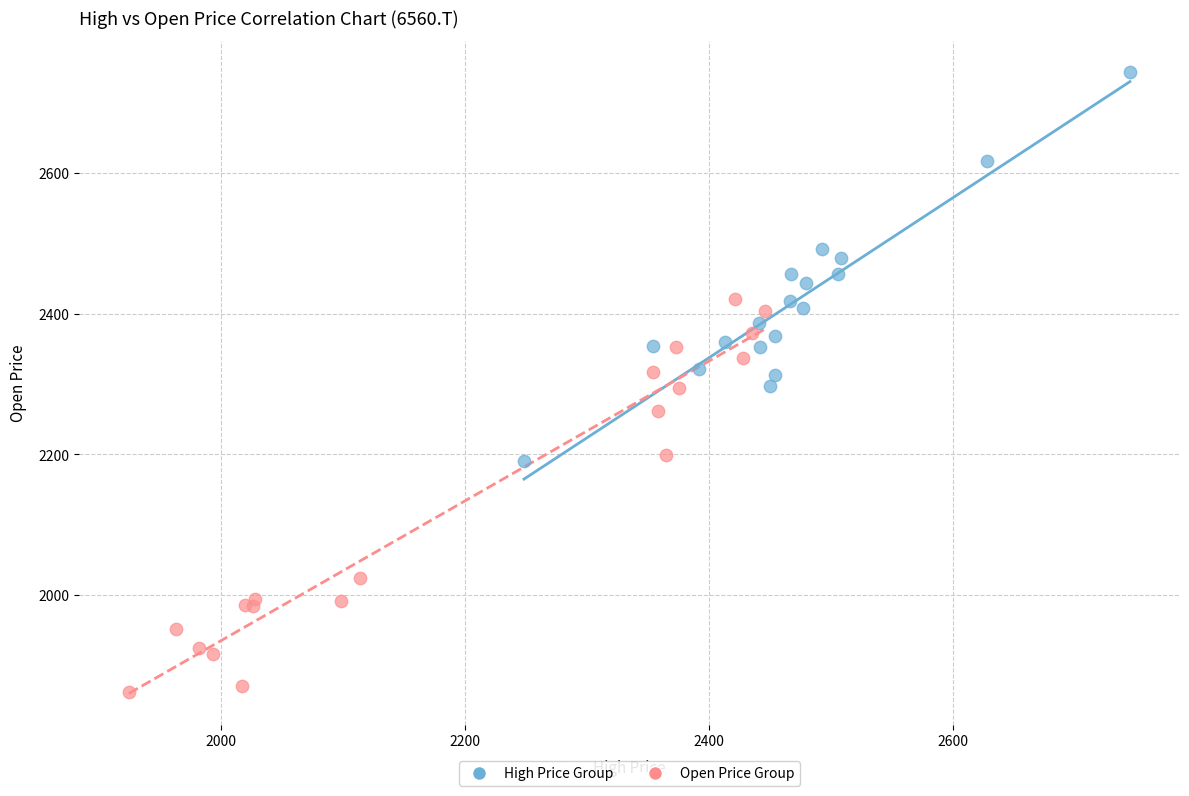

Which series reaches the minimum Y coordinate?

Open Price Group